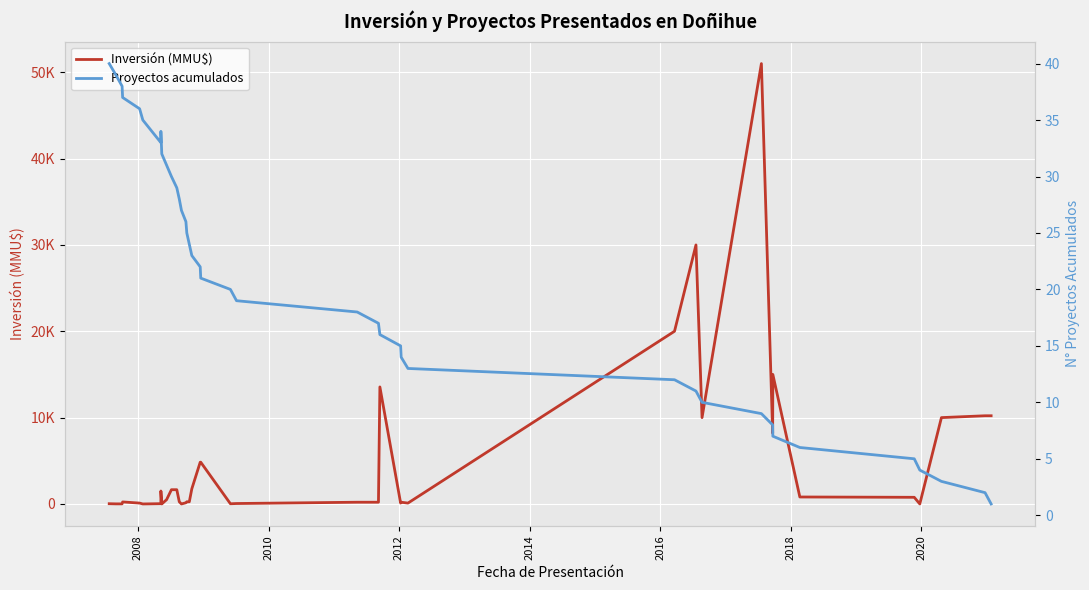

How many data points in Inversión (MMU$) are less than 250?

18